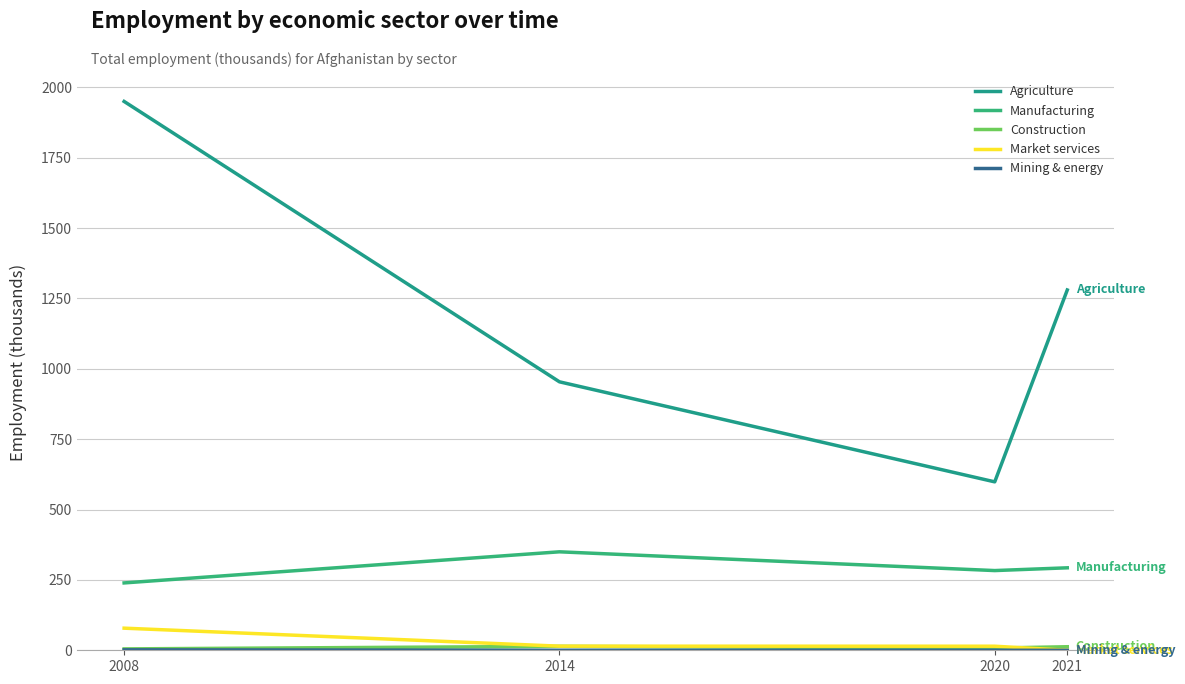

Read the Agriculture value at 2008.

1950.2